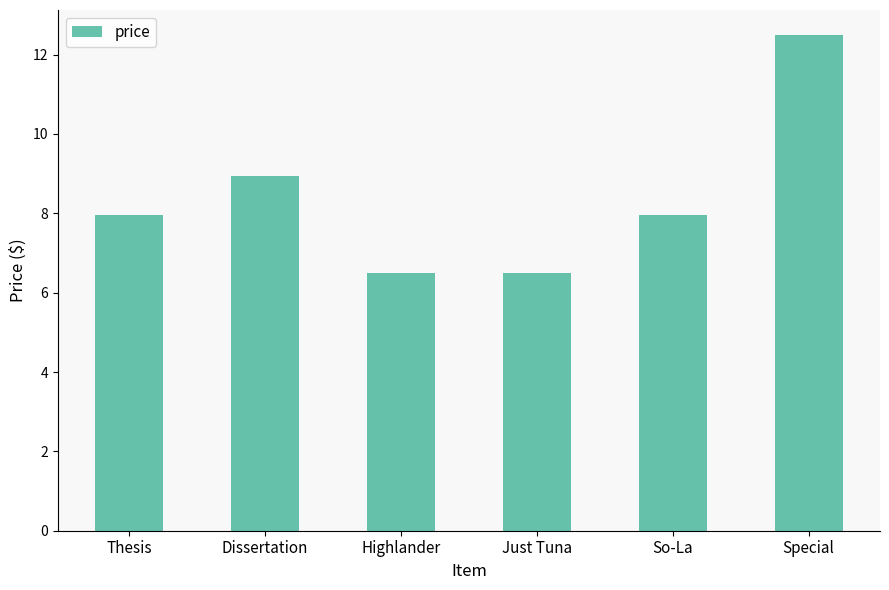

Between So-La and Highlander, which is larger?

So-La